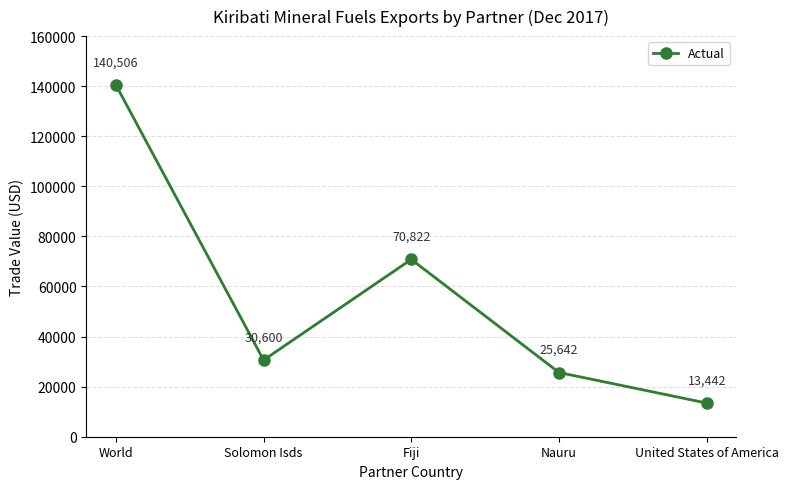

Rank the categories by value from lowest to highest.

United States of America, Nauru, Solomon Isds, Fiji, World